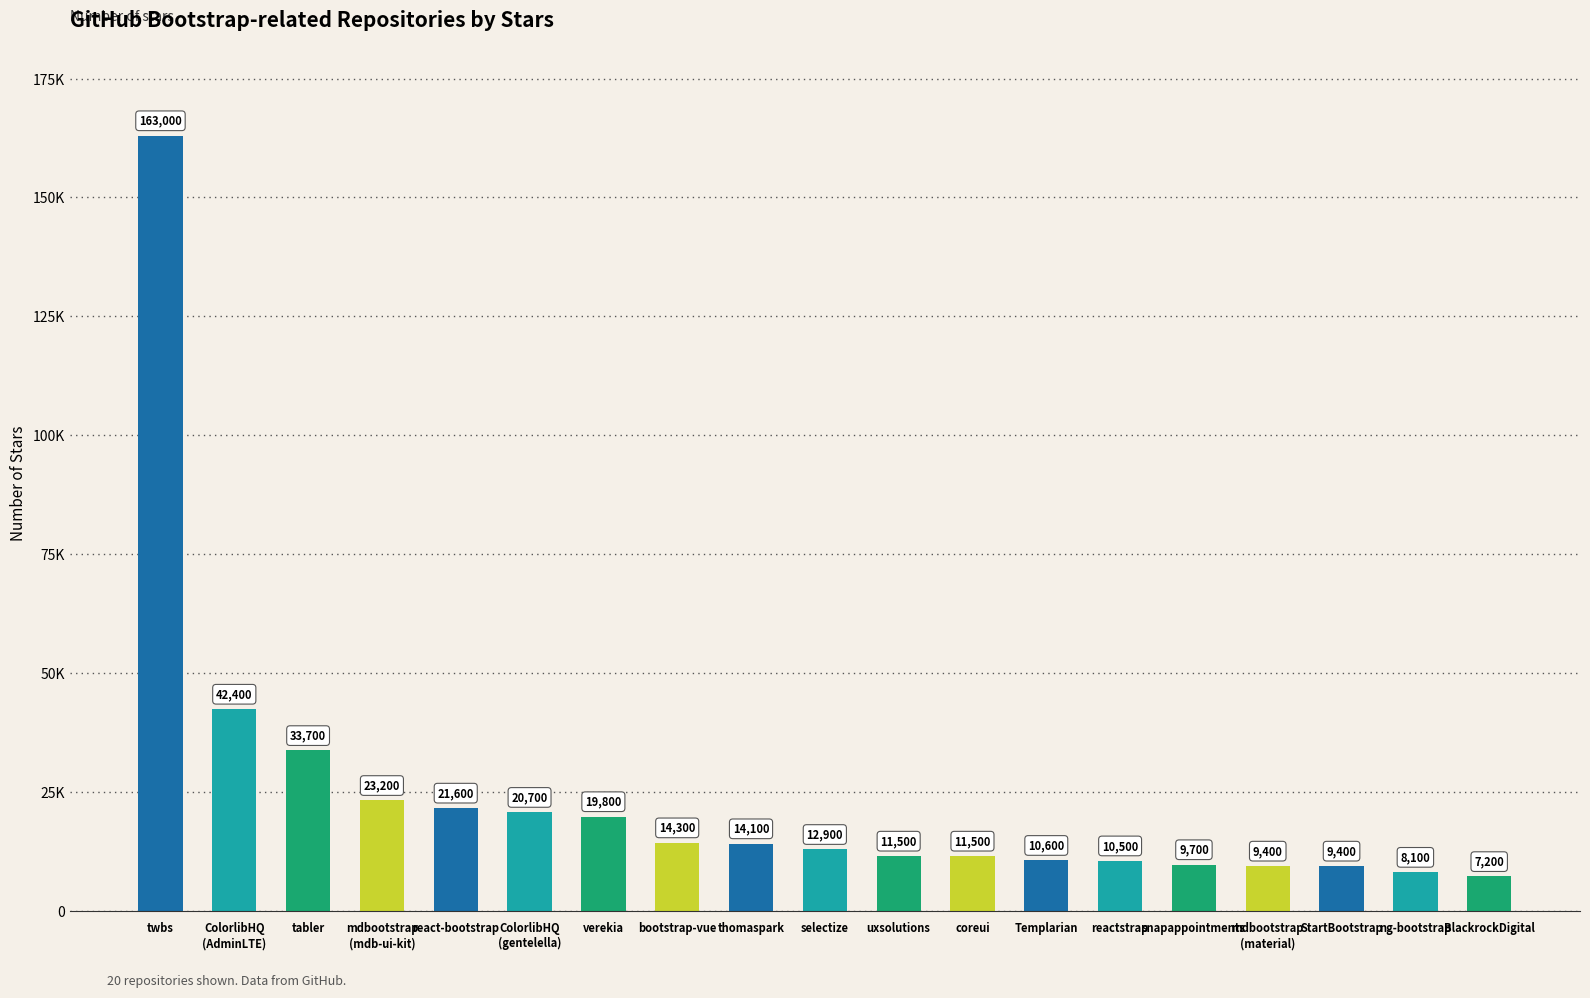

Is it true that the value at selectize is 17210?

False